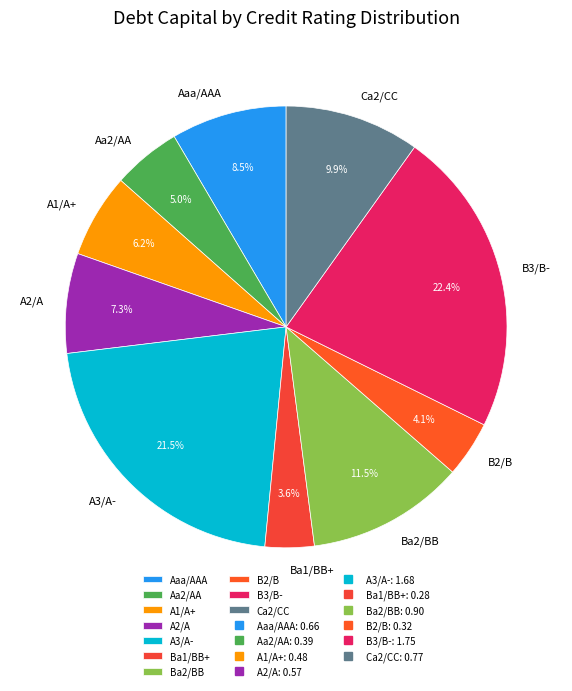

How many slices are in this pie chart?

10